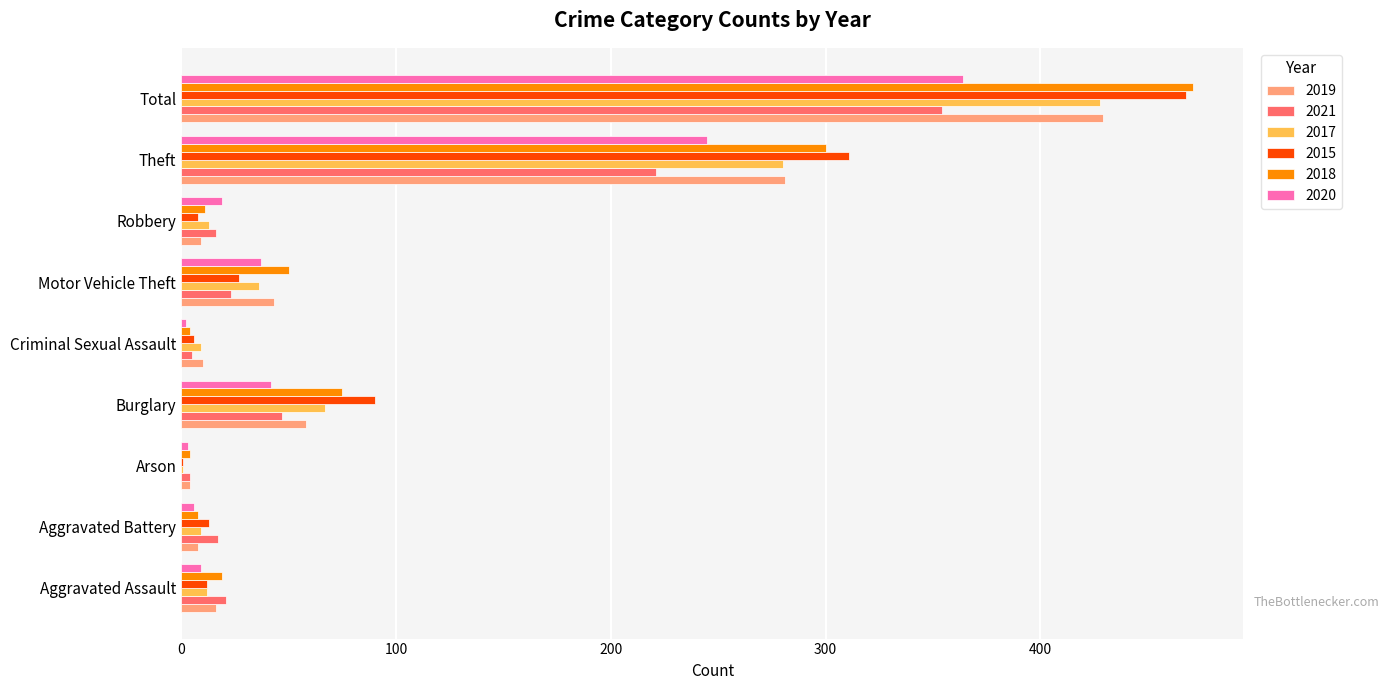

What is the sum of all 2015 values?

936